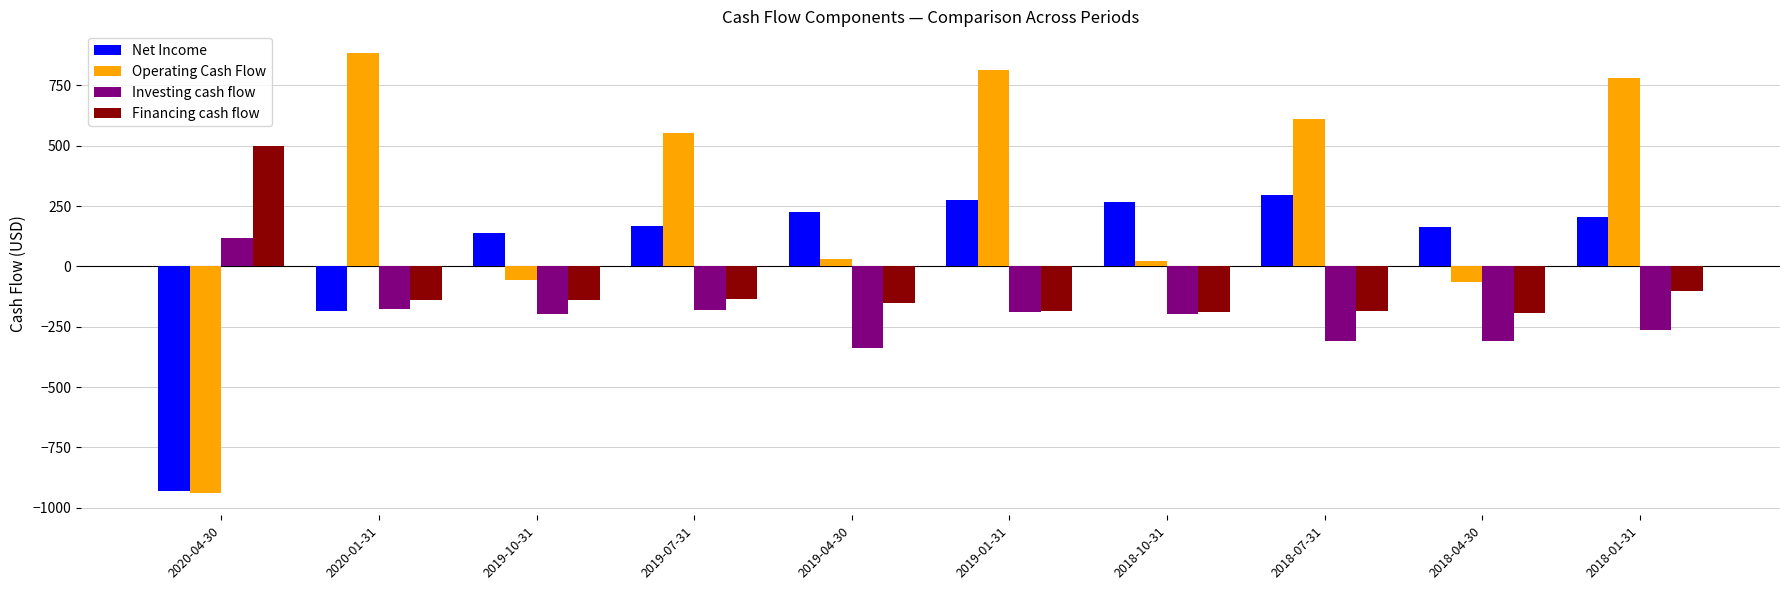

What is the highest value of the Net Income series?

297